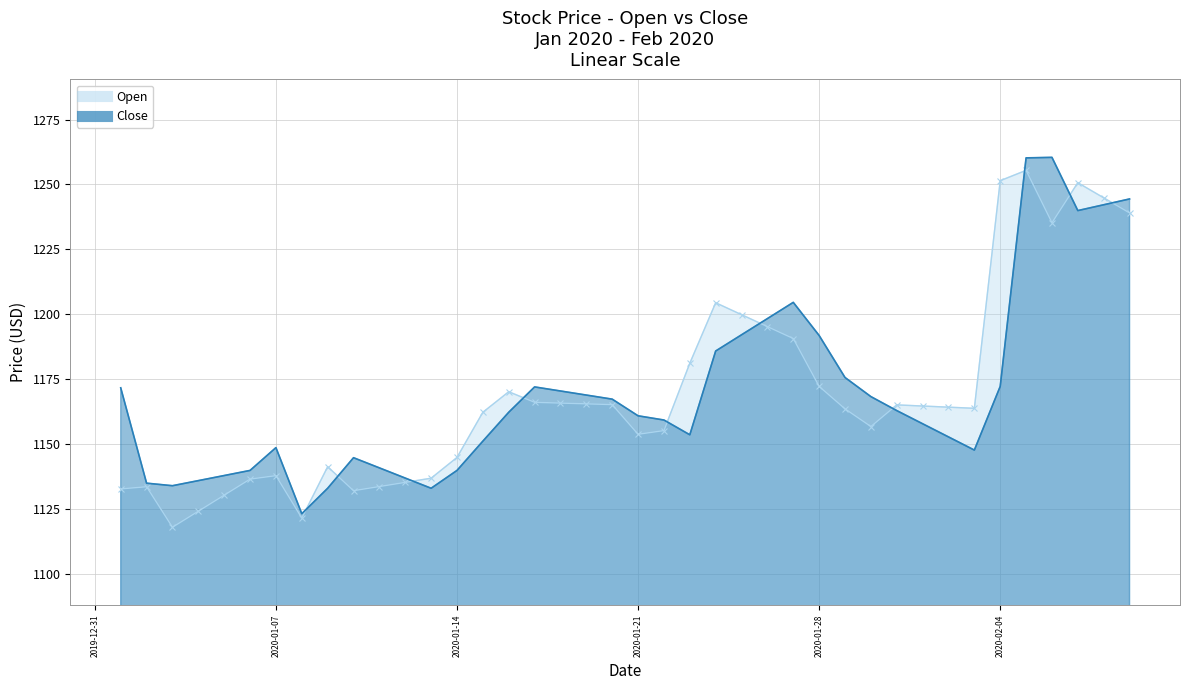

At which label does Close first exceed 1162?

2020-01-01